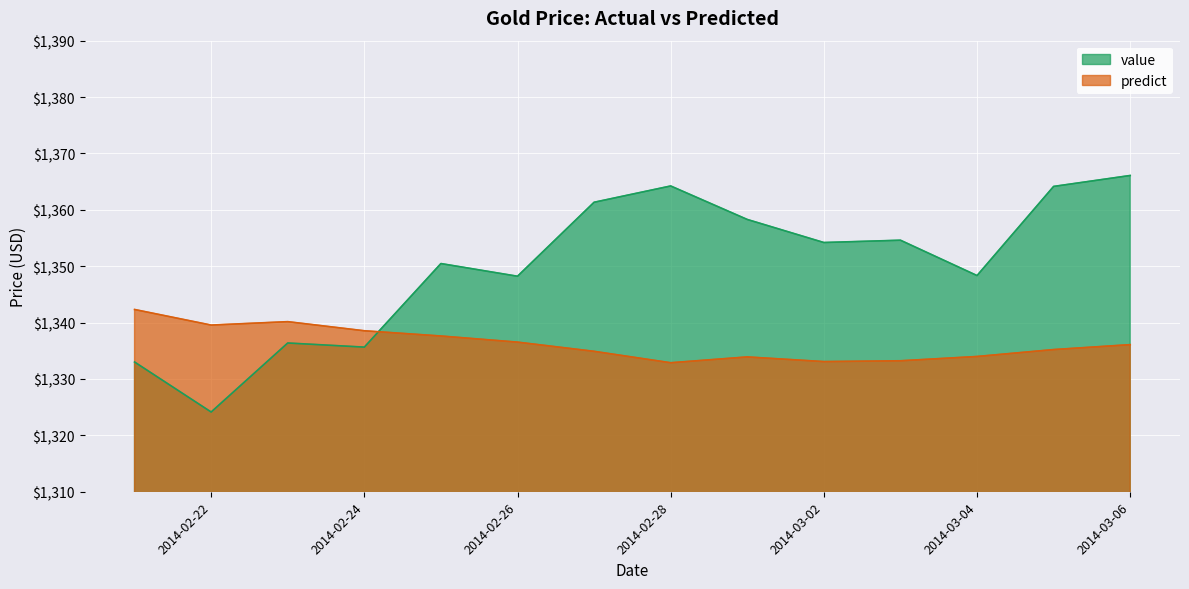

What is the label of the 14th point from the left?

2014-03-06